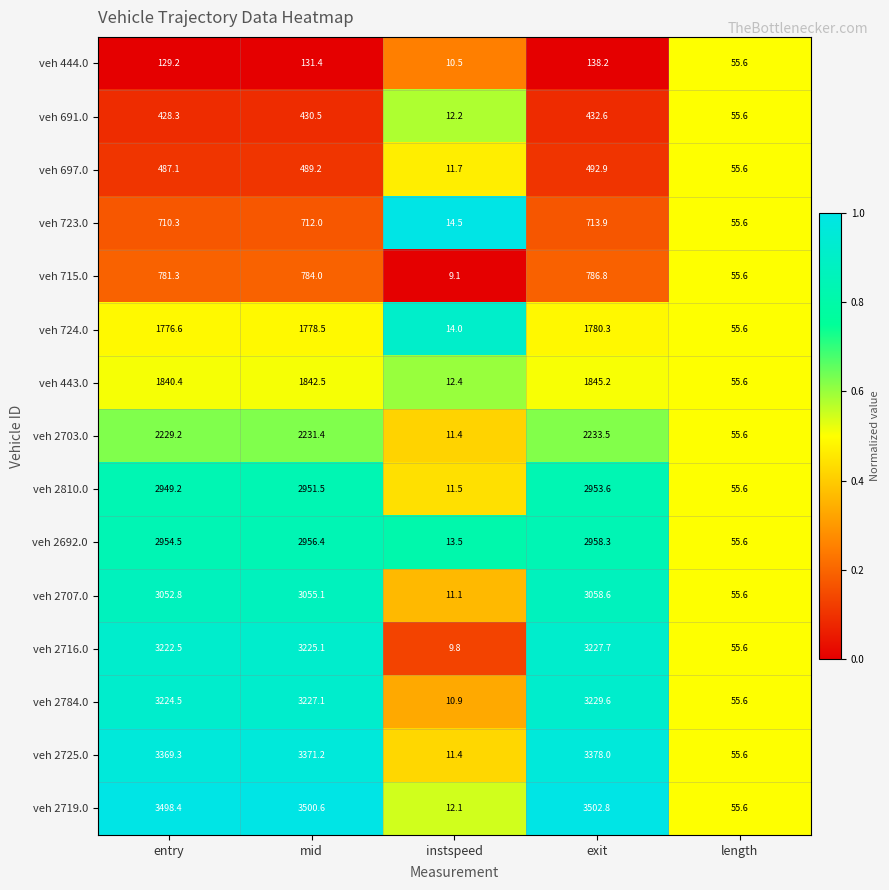

Which series has the largest total across all categories?

veh 2719.0